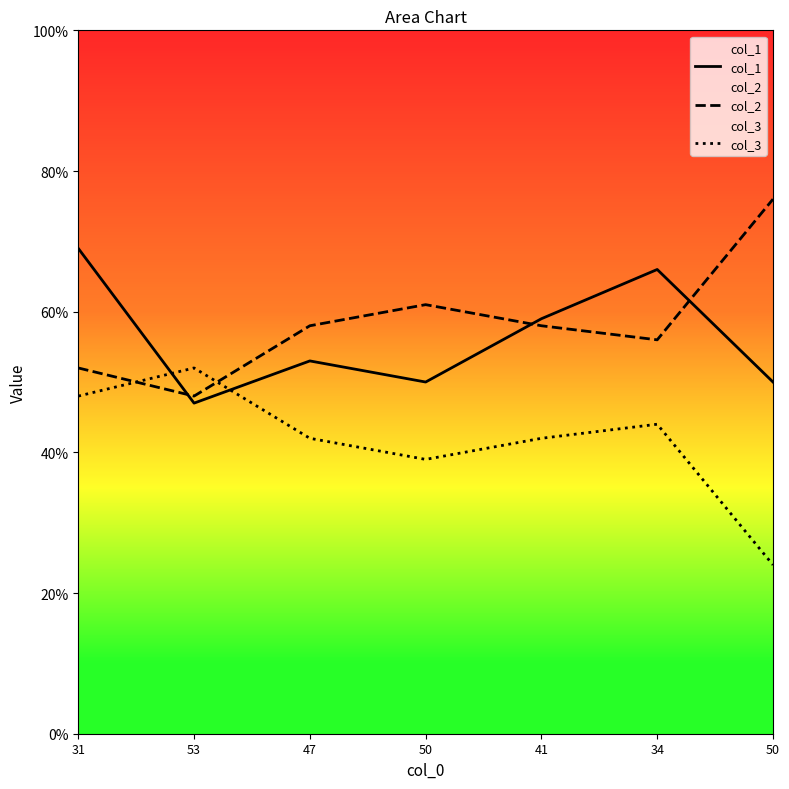

Which series changed the most between 47 and 41?

col_1